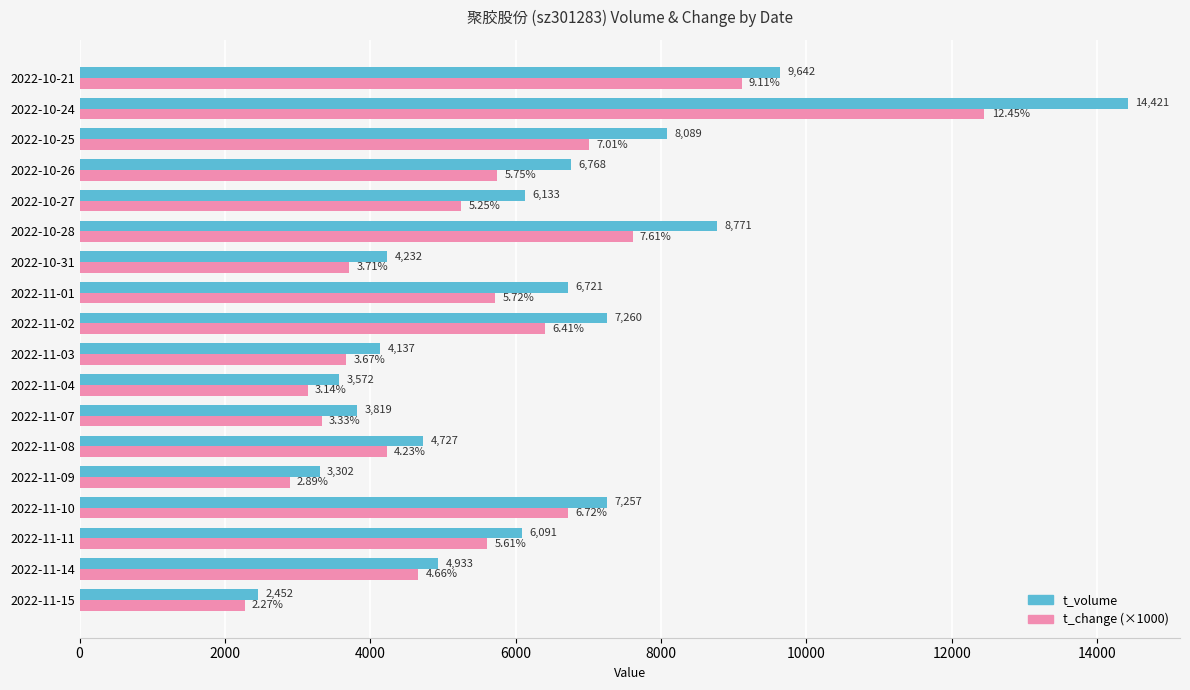

Rank the series at 2022-11-15 from highest to lowest value.

t_volume, t_change (×1000)